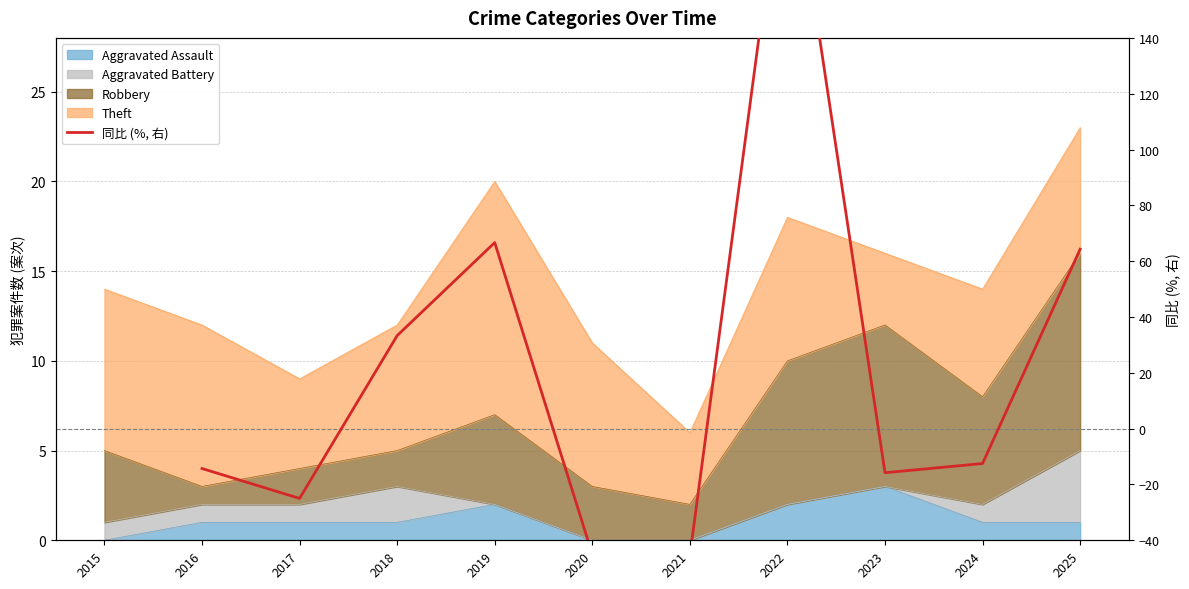

How many lines are shown in the chart?

1